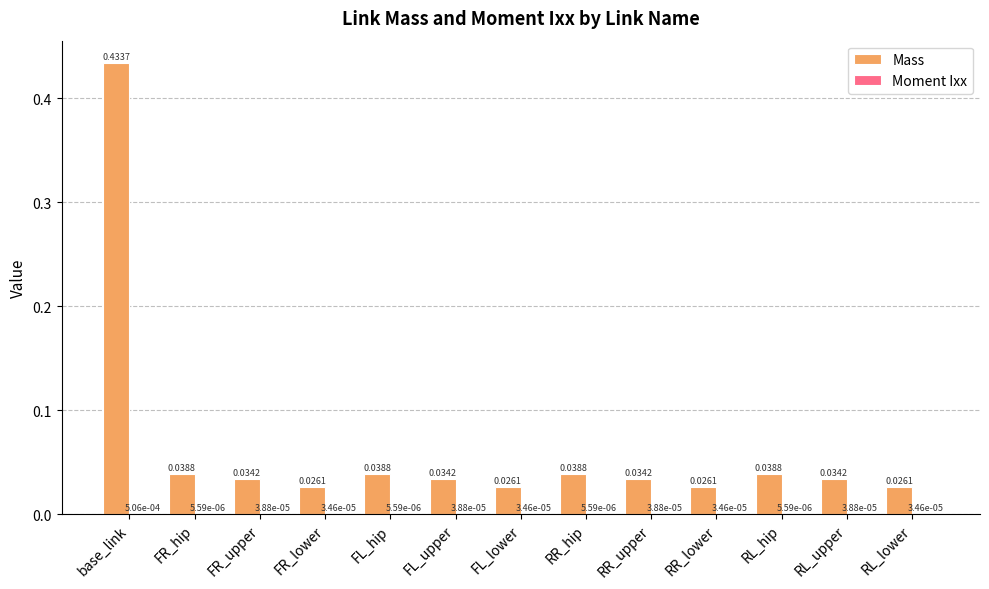

At which label does Mass reach its peak?

base_link